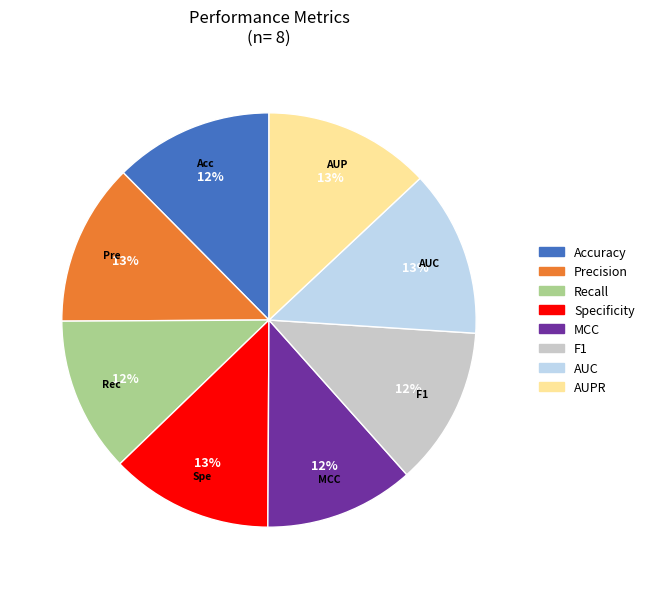

True or false: F1 accounts for 24% of the total.

False